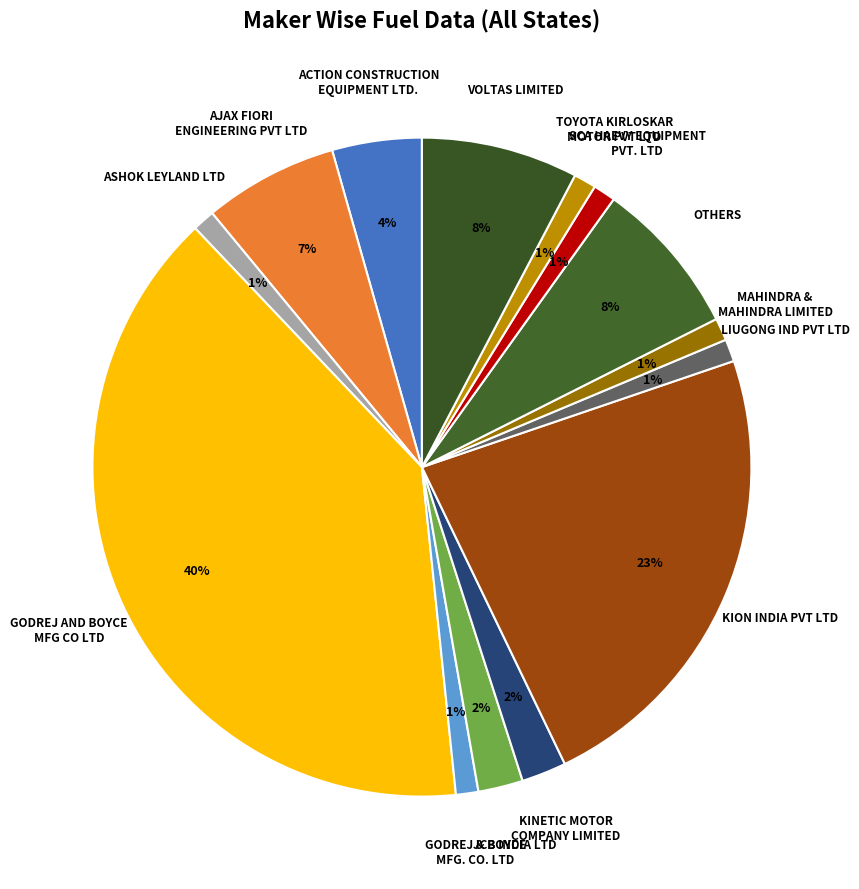

Which slice is the largest?

GODREJ AND BOYCE MFG CO LTD